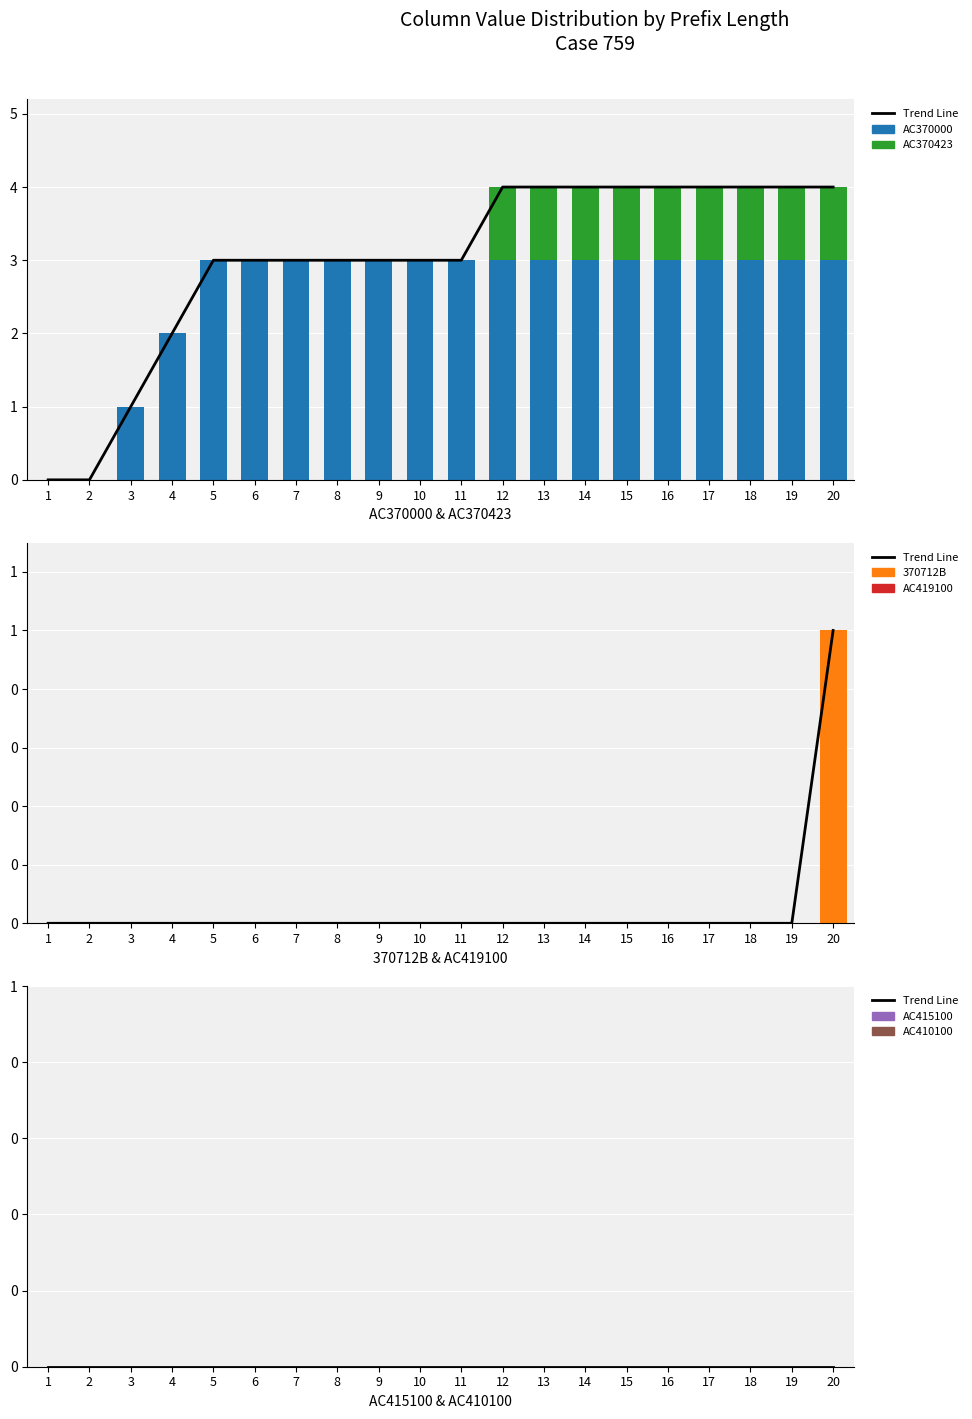

List the series in order of their overall mean, highest first.

AC370000, AC370423, 370712B